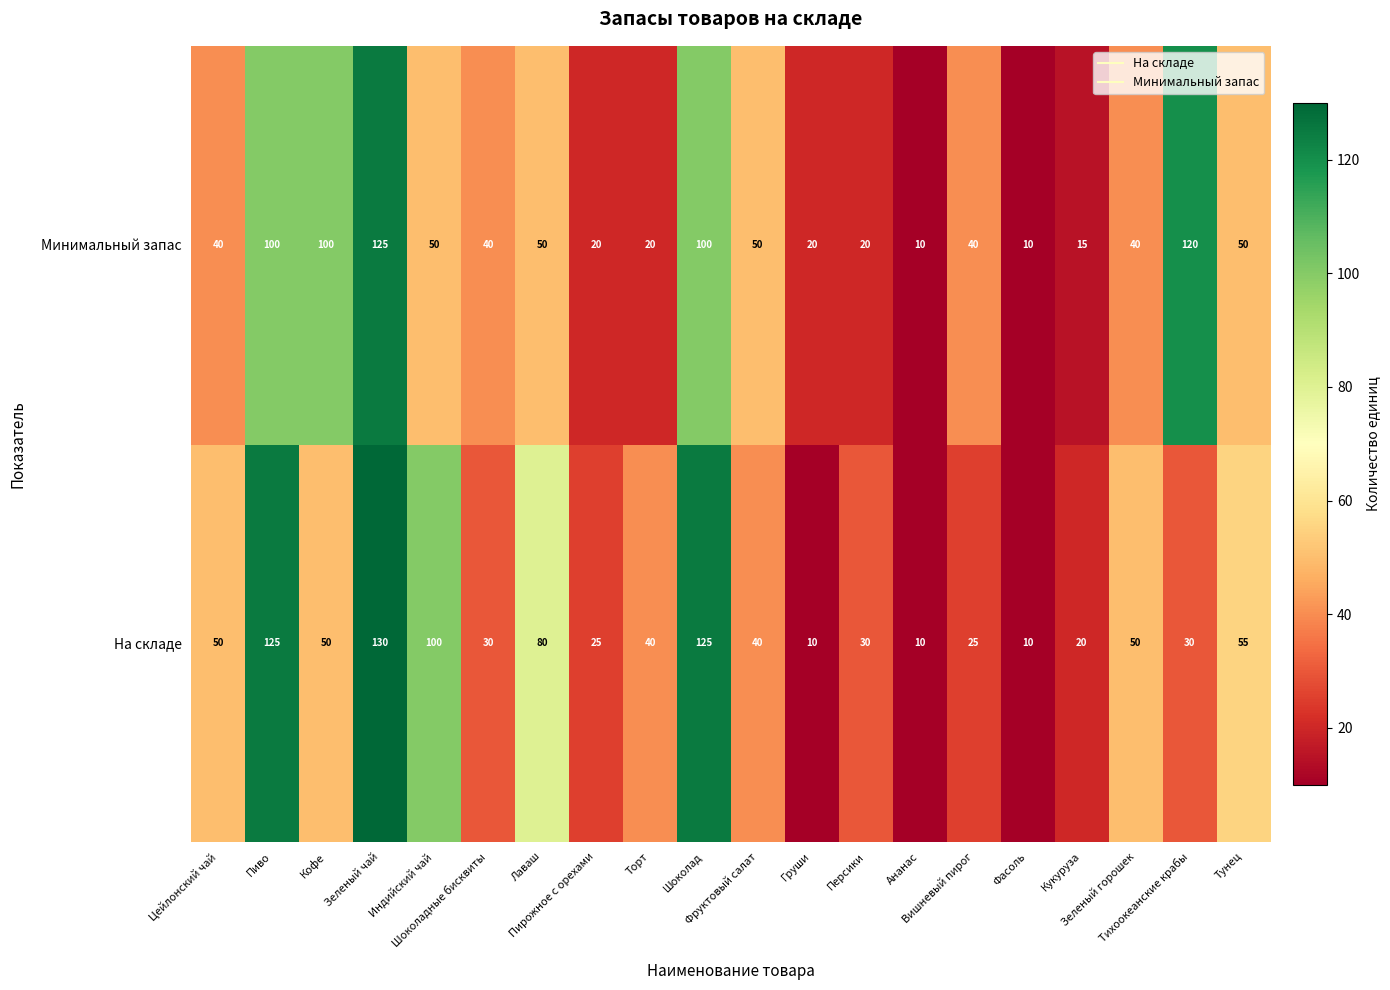

List the series in order of their peak value, highest first.

На складе, Минимальный запас